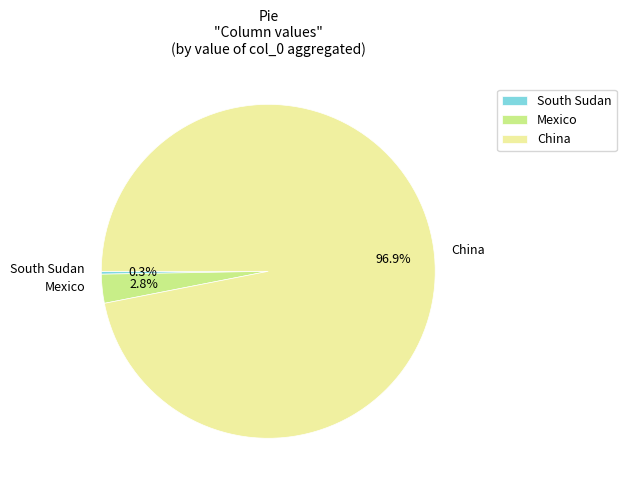

Which slice is the largest?

China